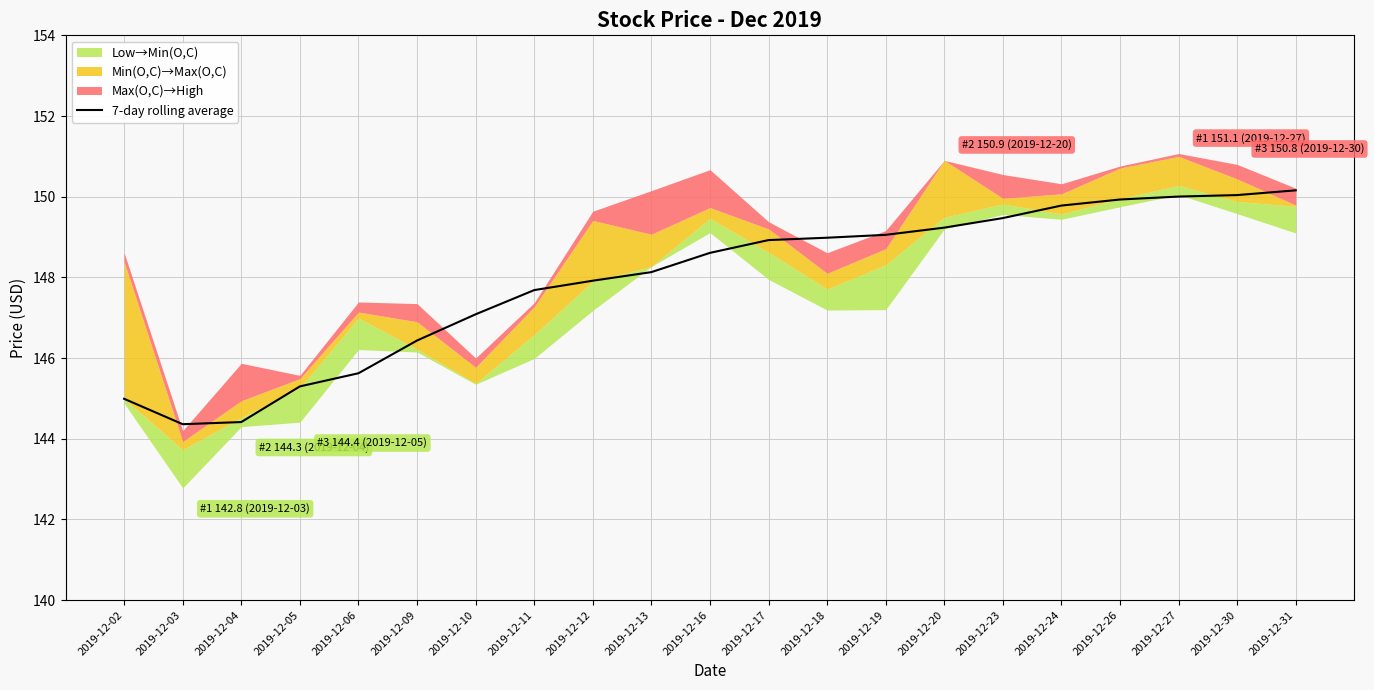

Where does the data first go above 148?

2019-12-13